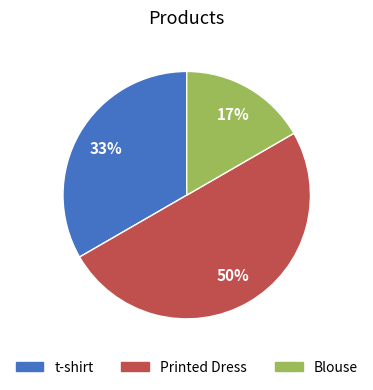

To the nearest percent, what is the difference between the largest and smallest slice percentages?

33%